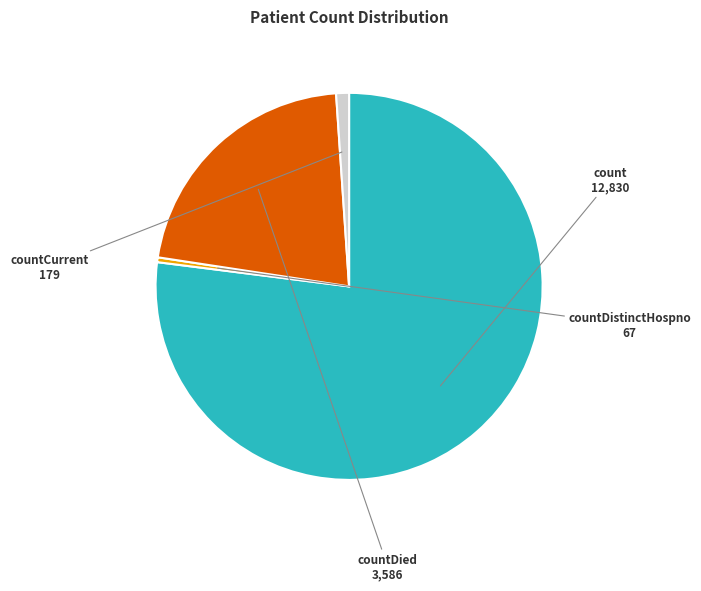

Is the sum of countDied and countDistinctHospno greater than half?

No